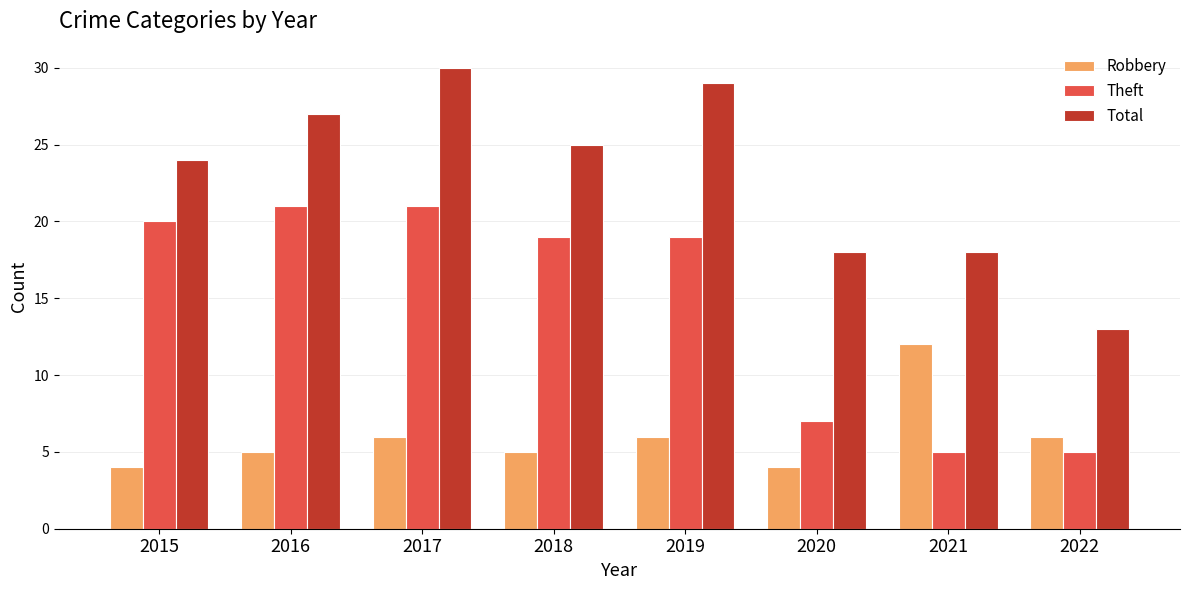

What is the approximate value of Robbery at 2021?

12